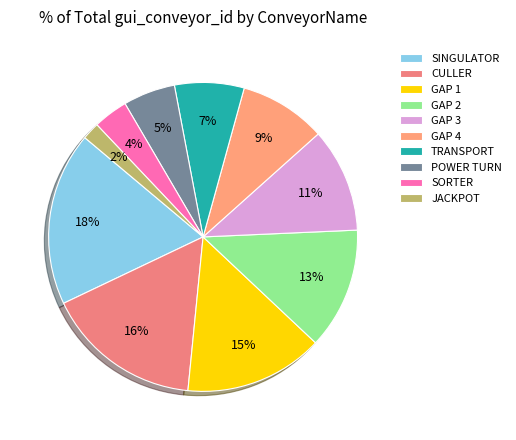

To the nearest percent, what is the combined percentage of SINGULATOR and GAP 1?

33%